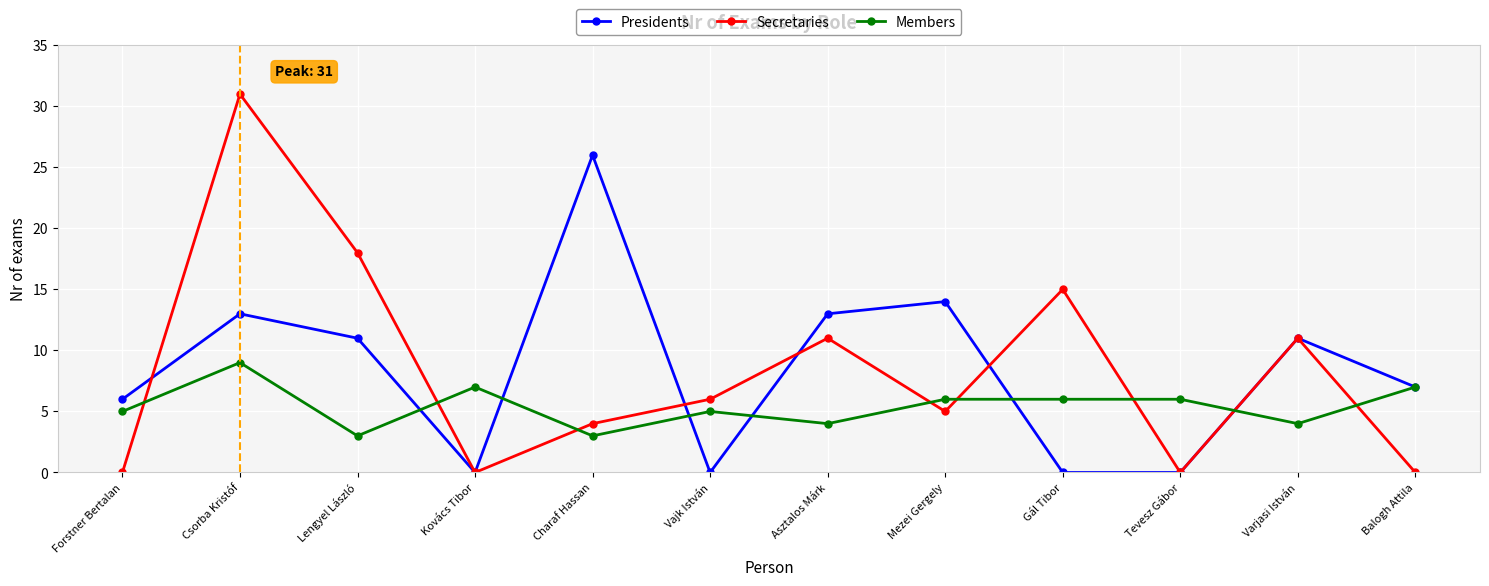

True or false: Presidents has more than 2 points higher than both neighbors.

True